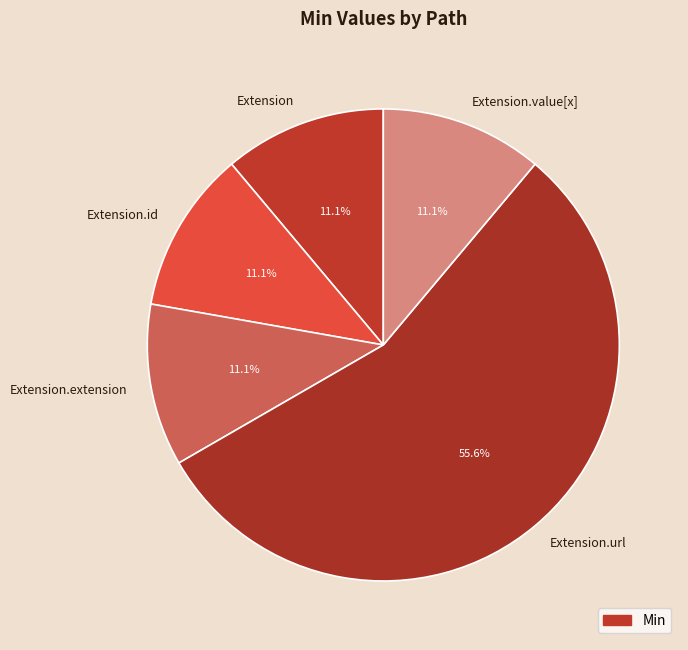

What is the largest slice in the pie chart?

Extension.url